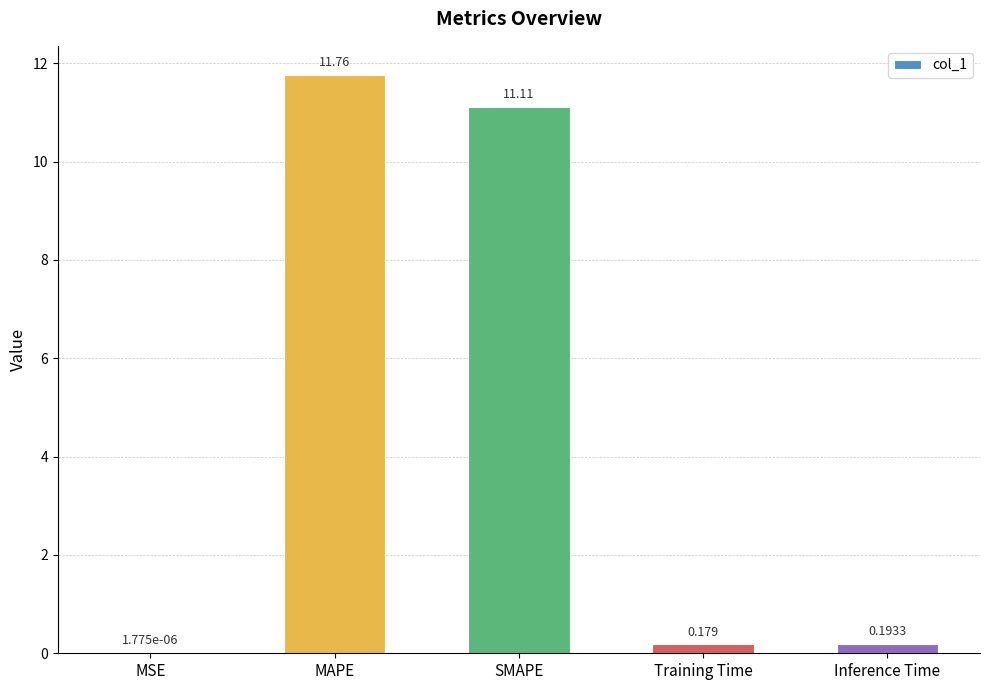

What is the sum of all values?

23.2